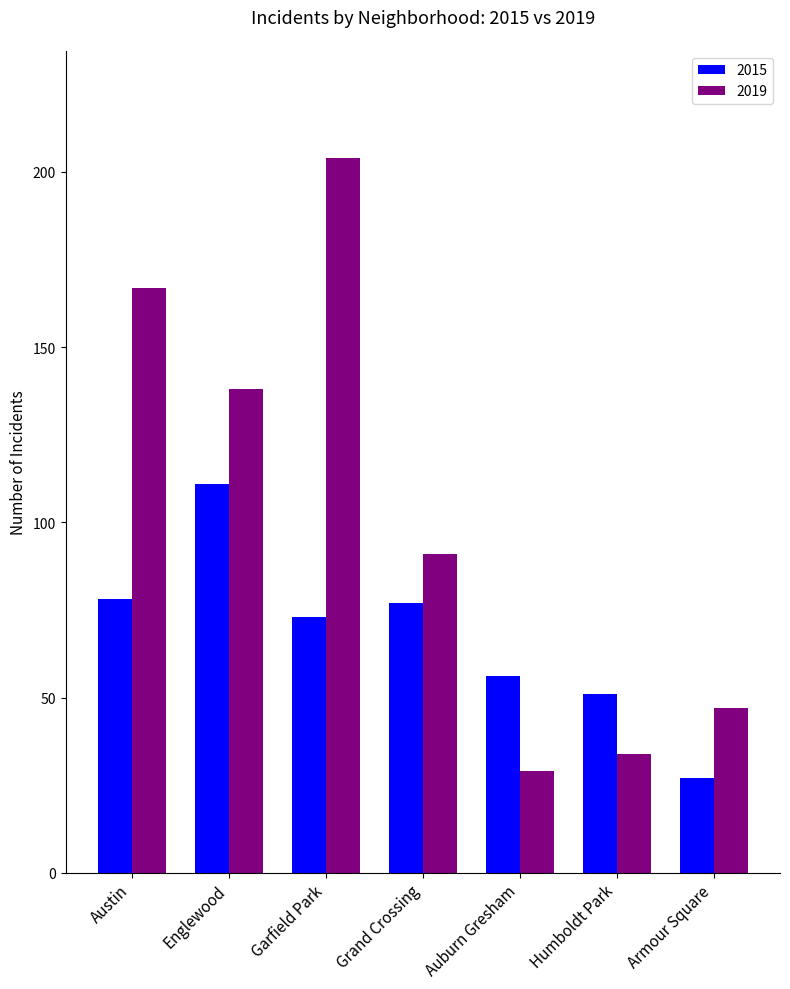

What is the difference between the highest and lowest values at Englewood?

27